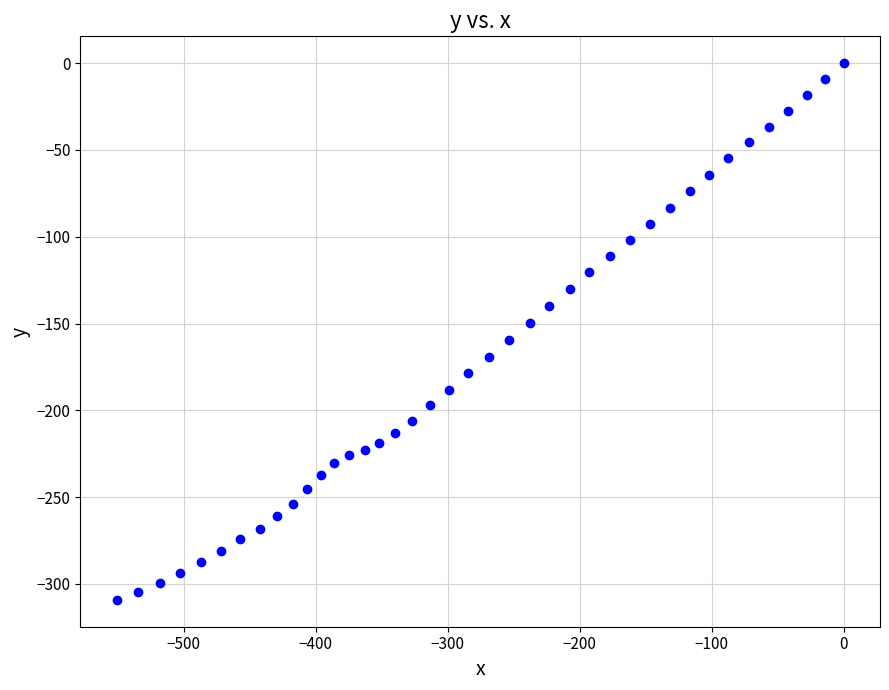

What is the range of Y values (max minus min)?

309.2